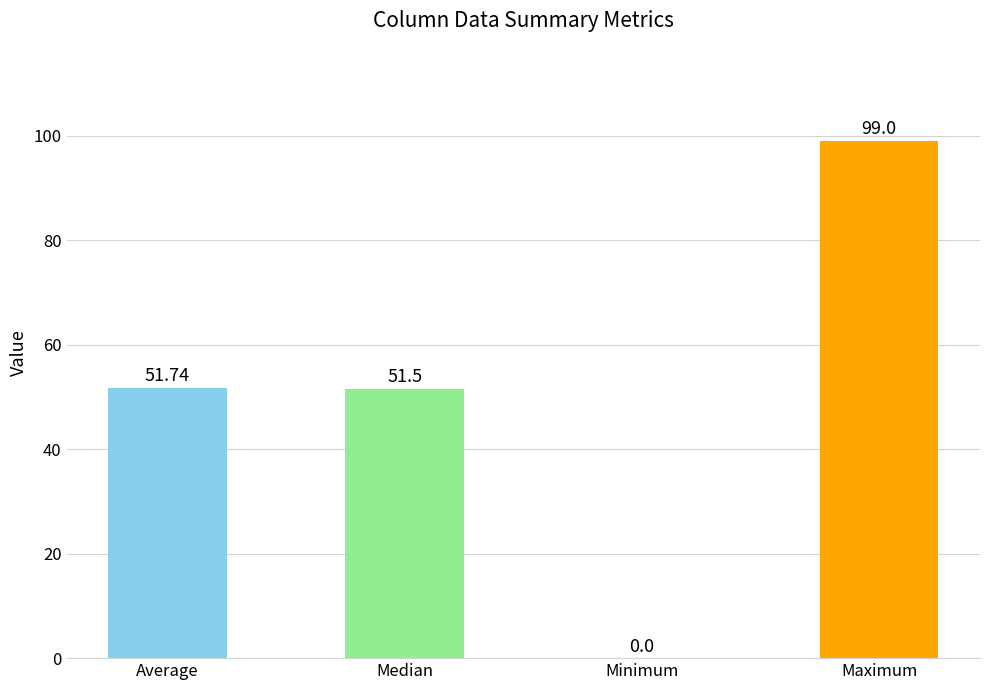

Which has a higher value, Maximum or Median?

Maximum